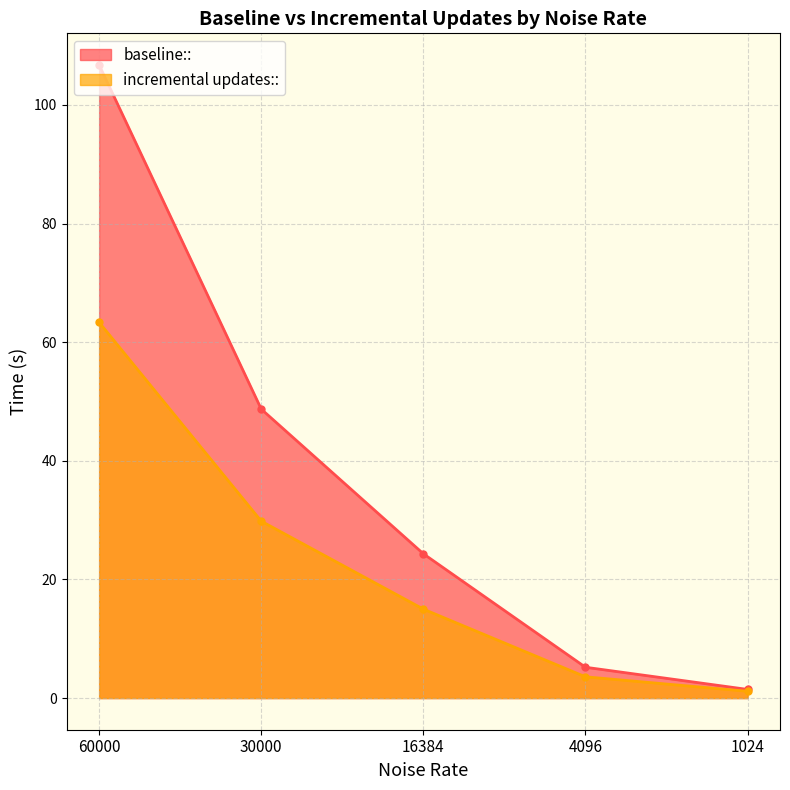

Rank the series at 60000 from highest to lowest value.

baseline::, incremental updates::